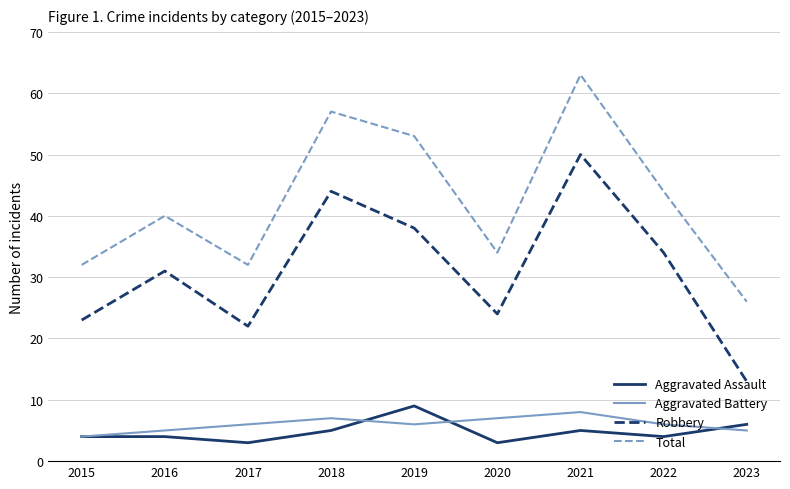

The value of Total at 2021 is 96. True or false?

False